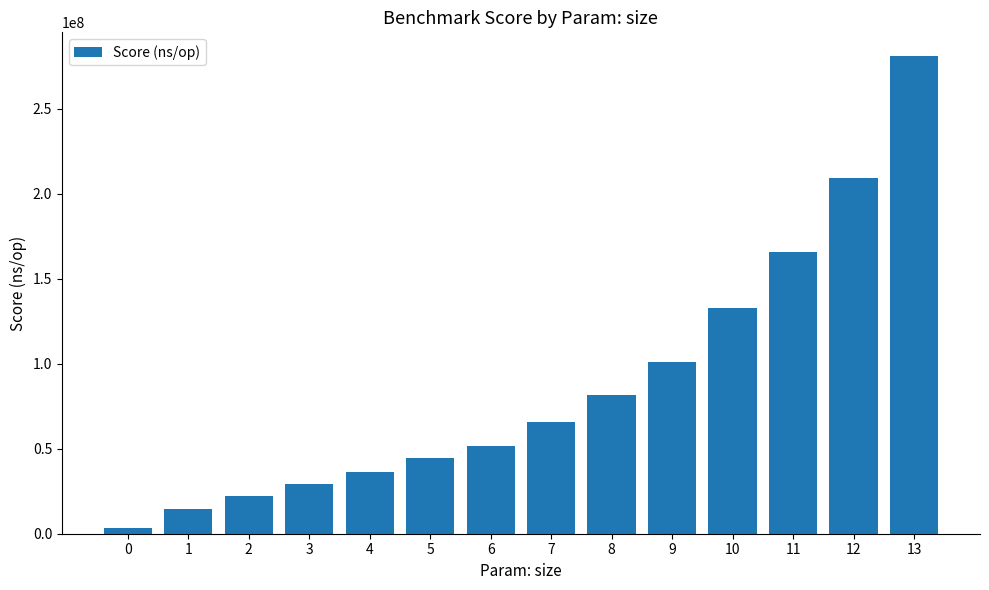

Reading right to left, what are all the values shown in this chart?

13=280830306	12=208922225	11=165741492	10=132591503	9=100833013	8=81574625	7=65955183	6=51650109	5=44723395	4=36283794	3=29230219	2=22094410	1=14730498	0=3136234